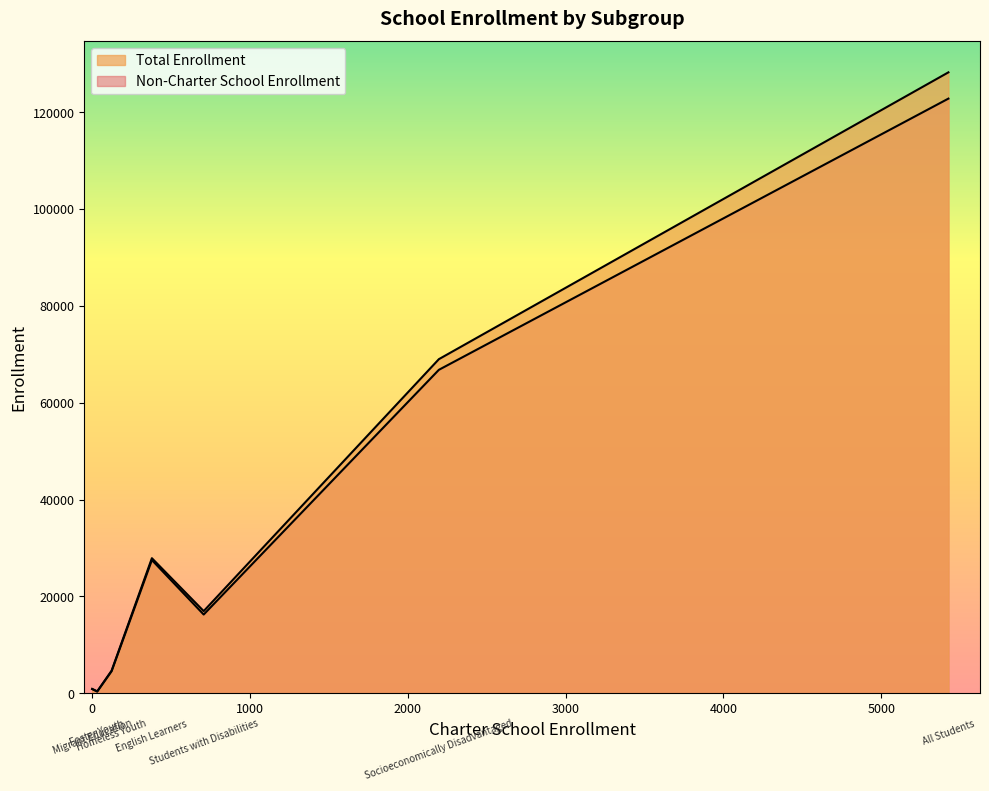

What is the average value of the Non-Charter School Enrollment series?

34174